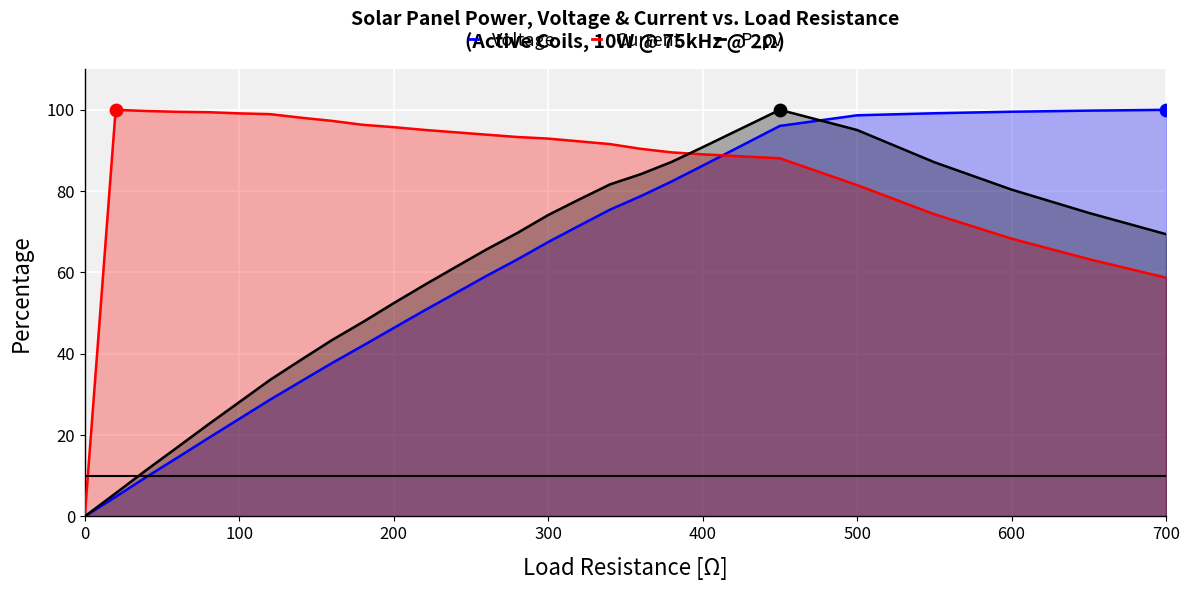

Which series has the largest total across all categories?

Current